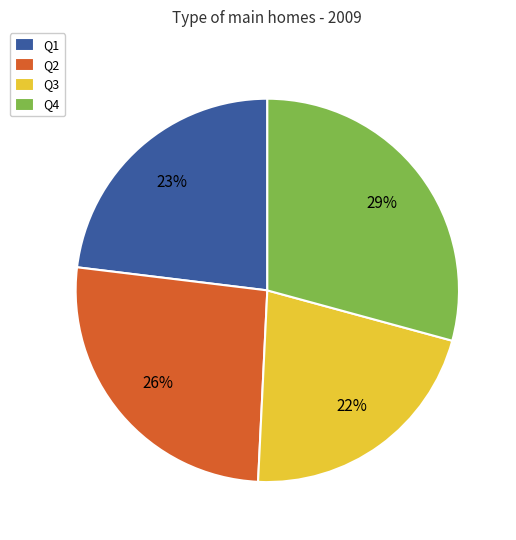

Is it true that Q4 is 20% of the pie?

False